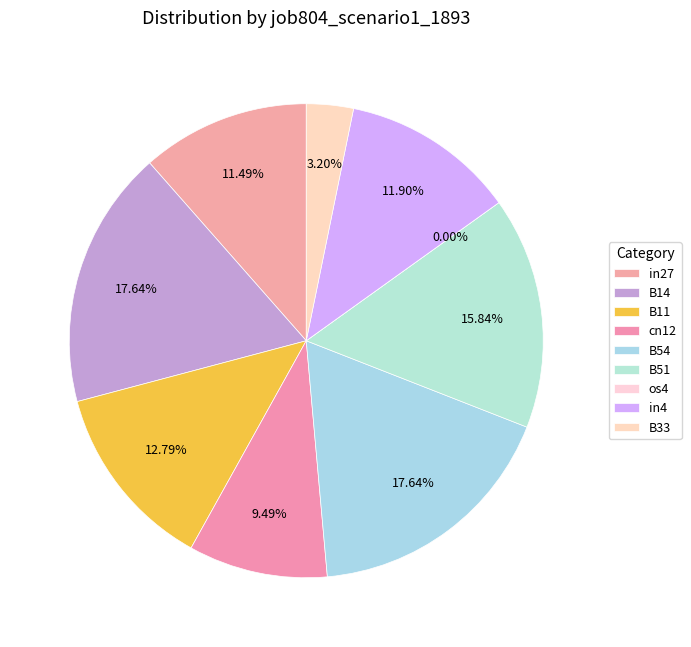

Is there a majority slice in this chart?

No